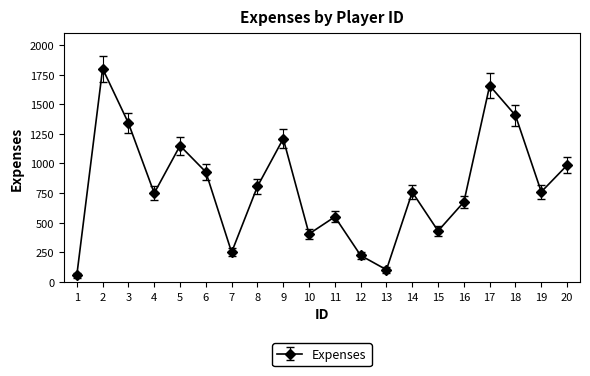

True or false: there are more than 1 points higher than both neighbors.

True